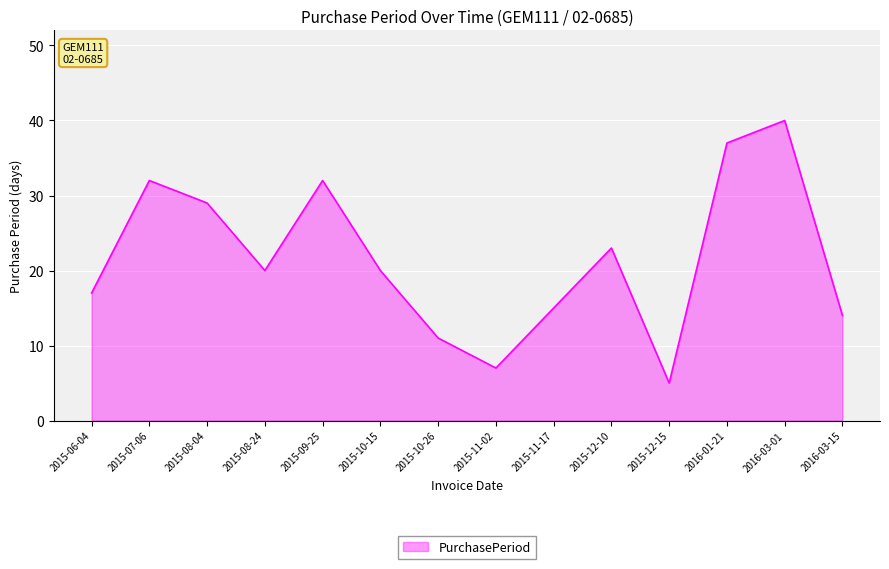

True or false: the data shows 49 at 2015-09-25.

False